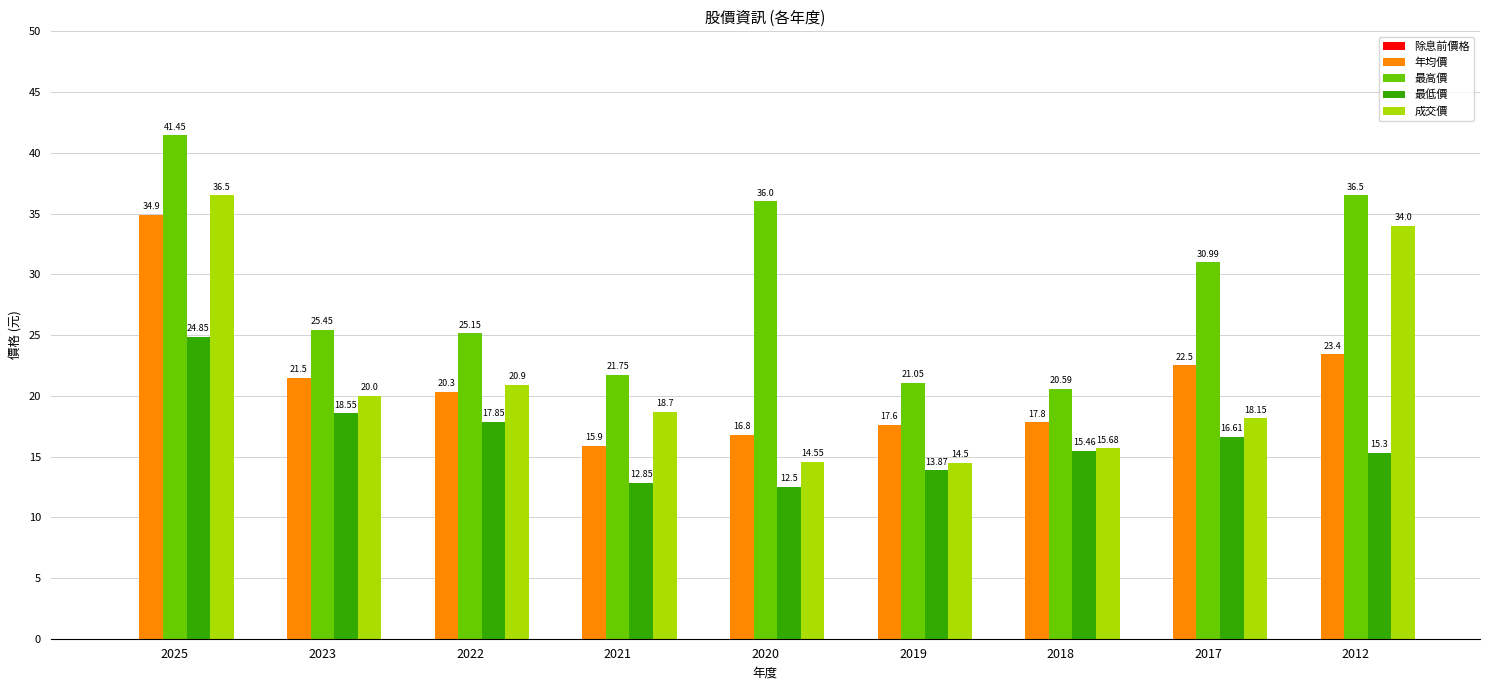

The 最高價 series shows 21.1 at 2019. True or false?

True